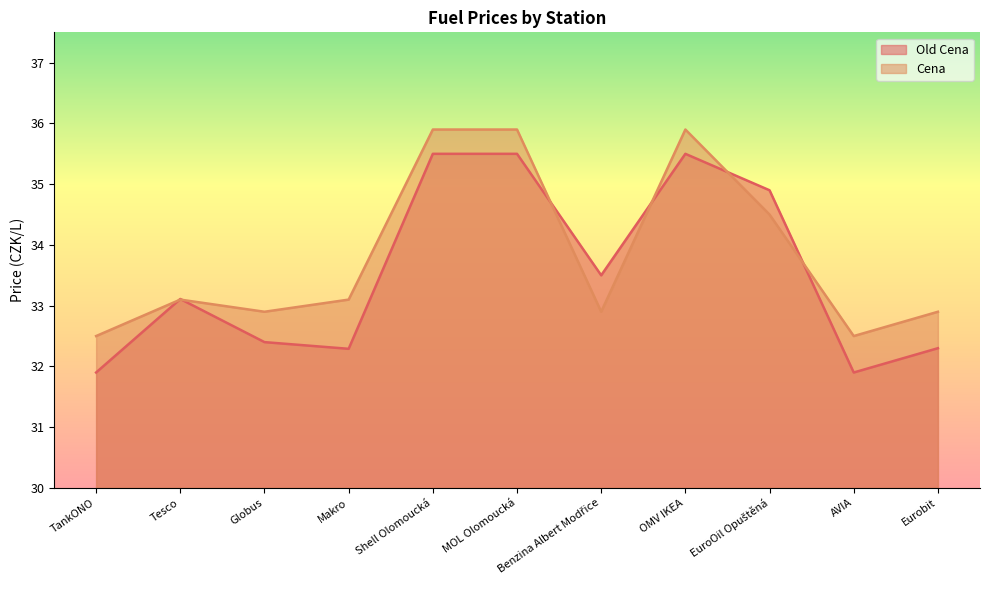

Rank the series by their average value, from highest to lowest.

Cena, Old Cena